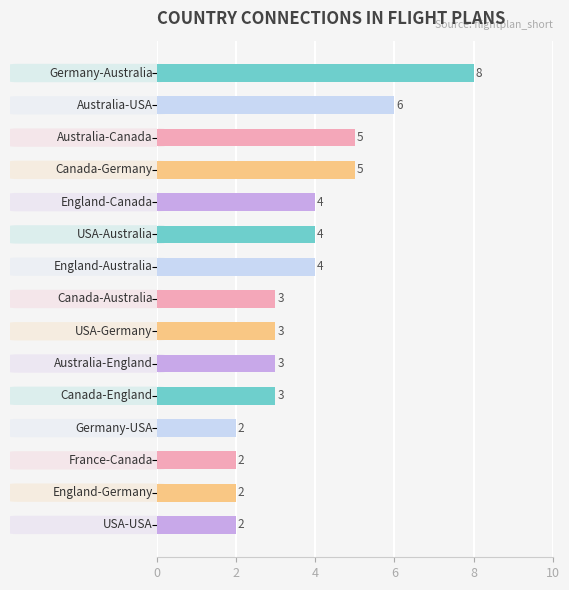

What is the average value?

4